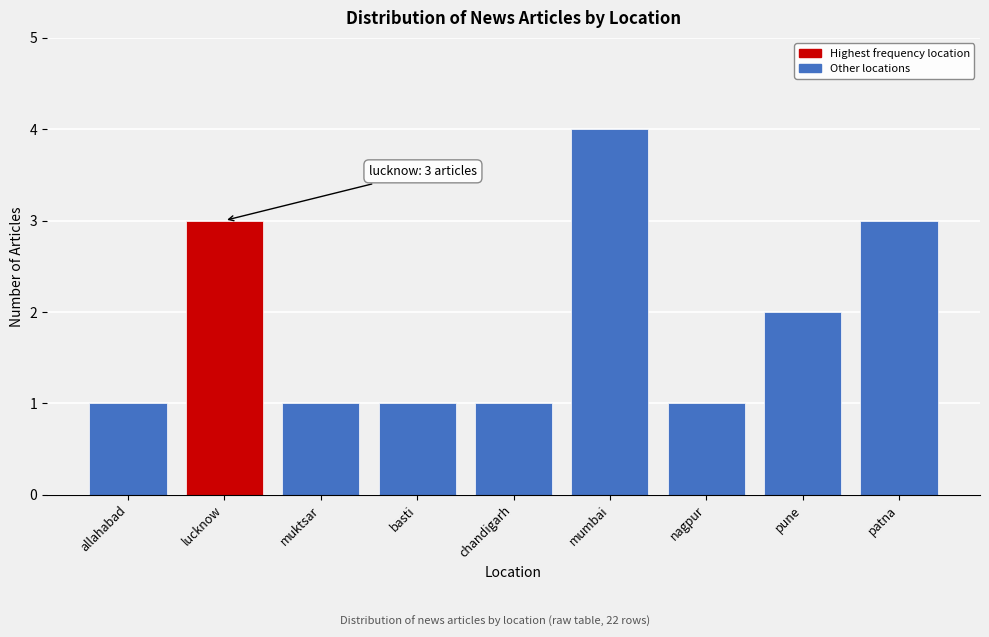

Reading left to right, what are all the values shown in this chart?

1	3	1	1	1	4	1	2	3